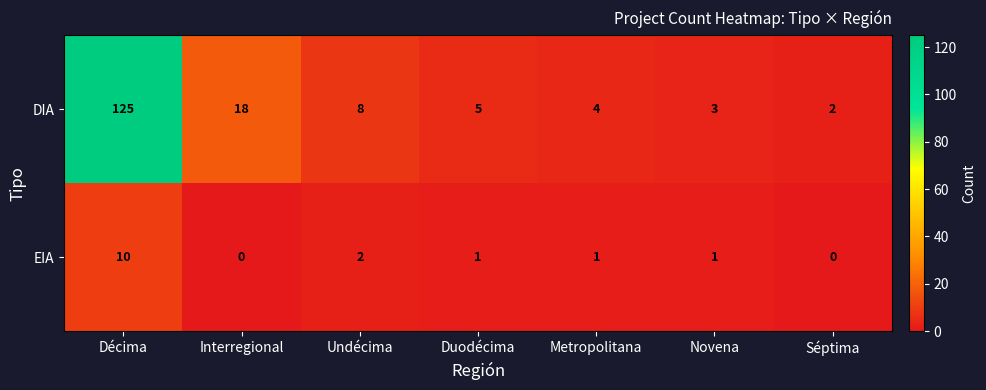

Between Décima and Séptima, which series saw the biggest shift?

DIA